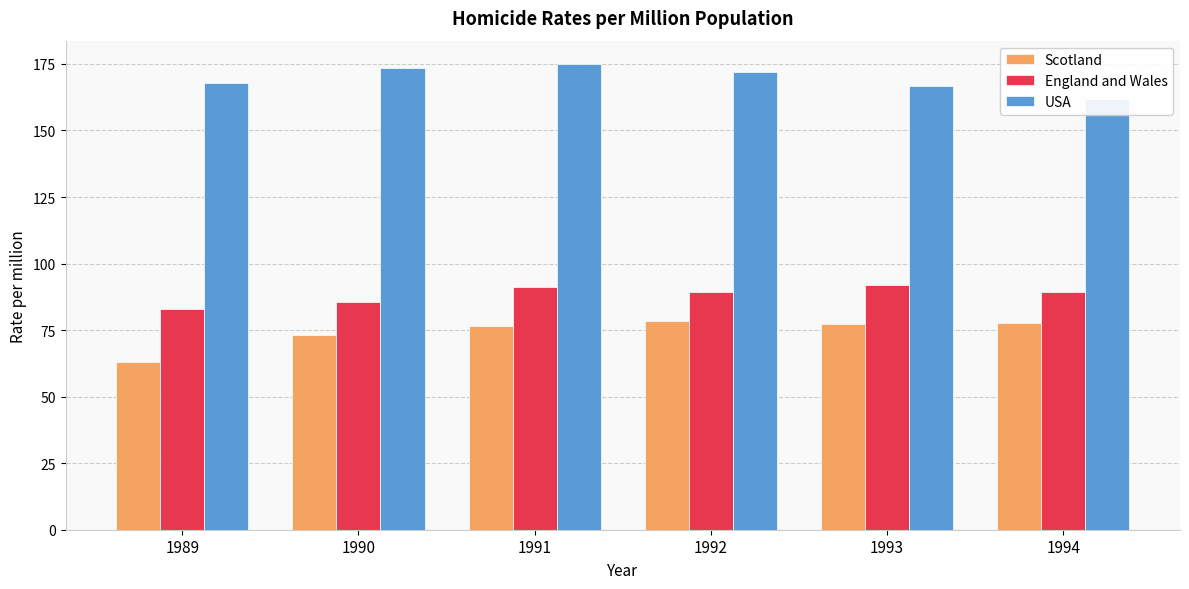

At which label does USA reach its minimum?

1994